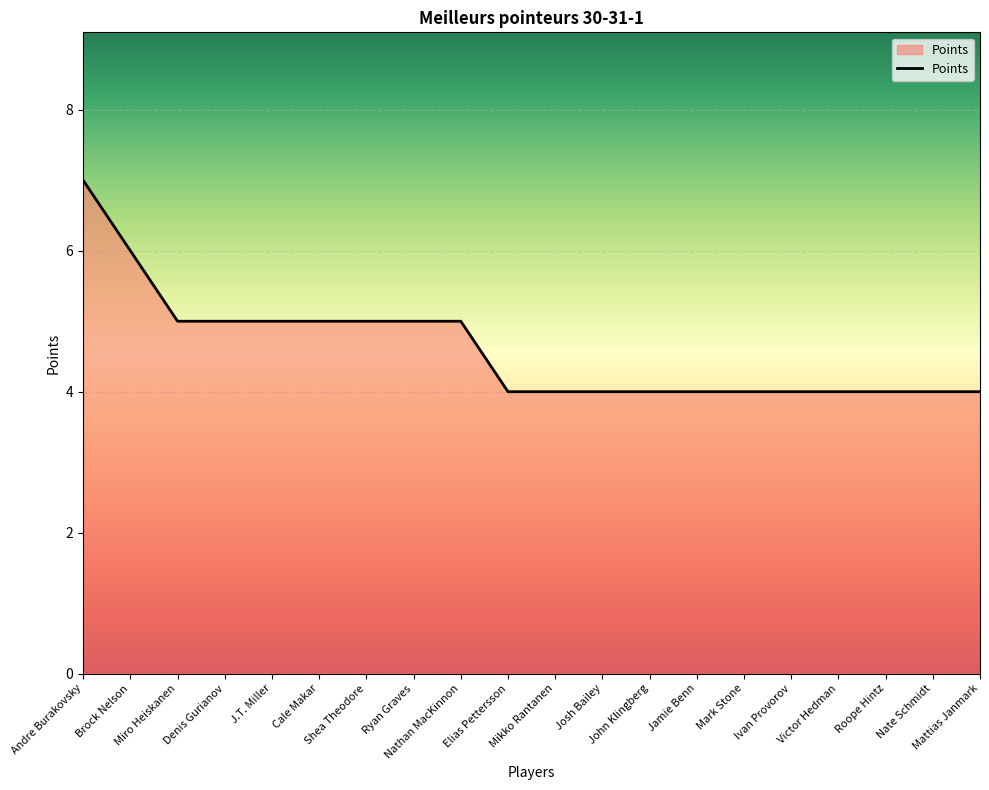

How many lines are shown in the chart?

1